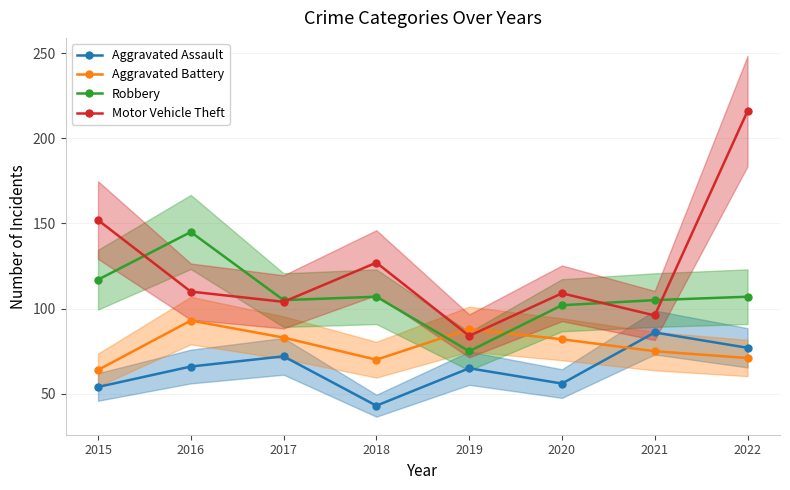

What is the spread (max minus min) of values at 2015?

98